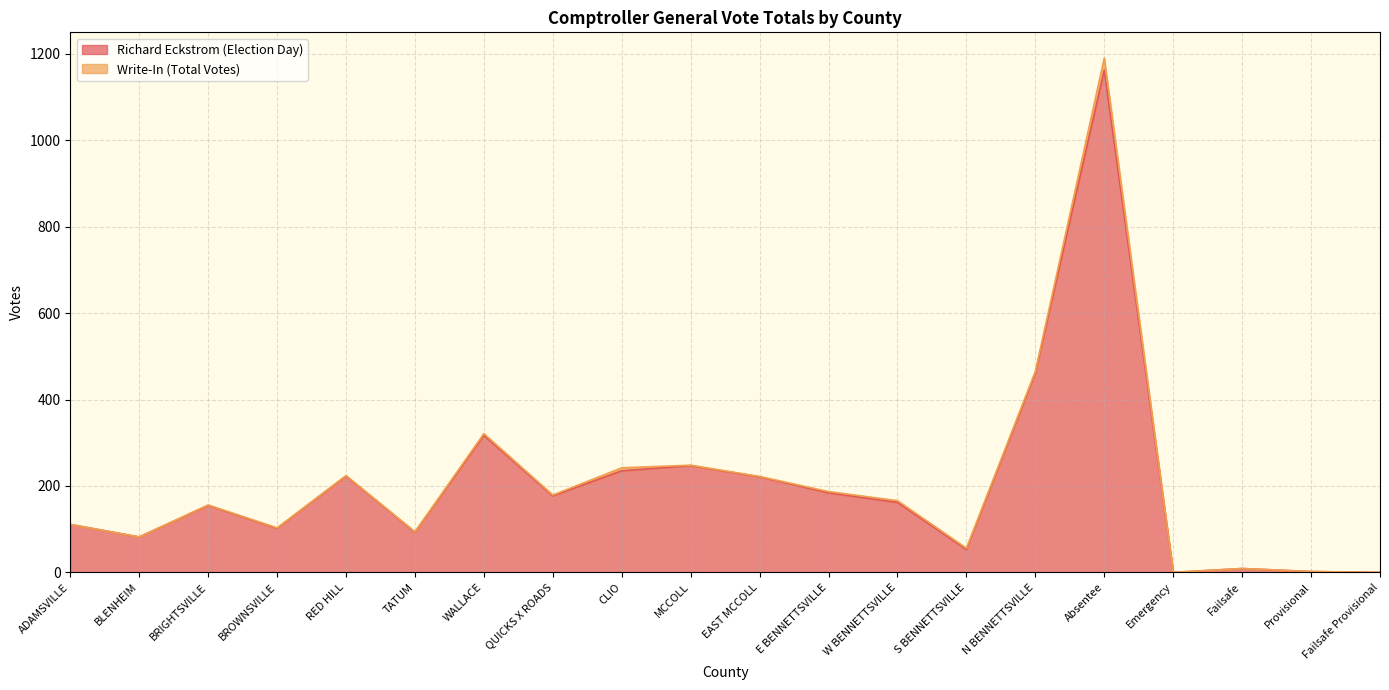

What position from the right is BRIGHTSVILLE?

18